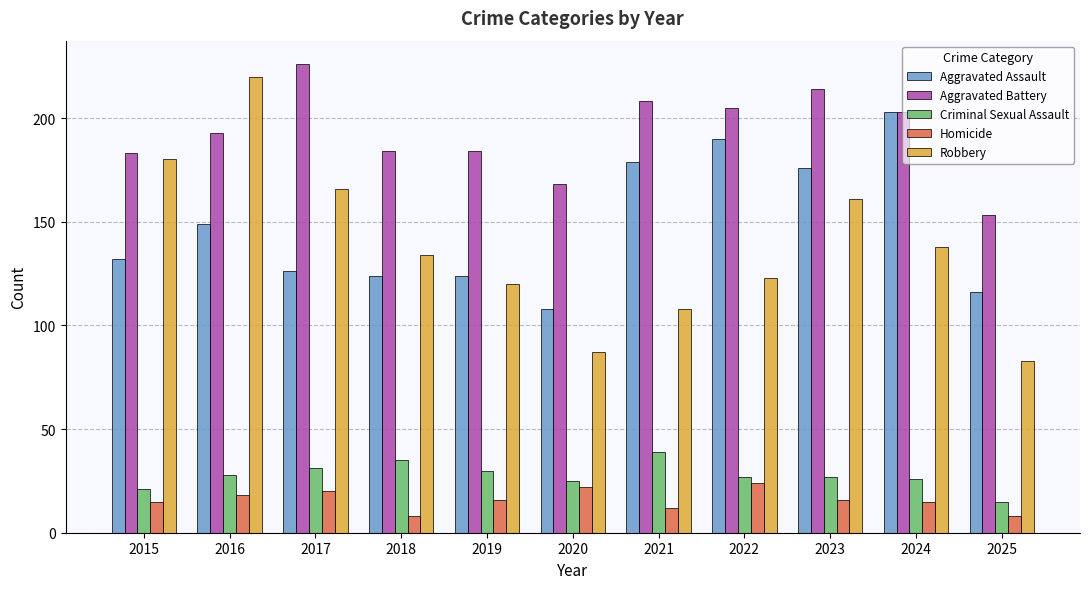

What is the spread (max minus min) of values at 2023?

198